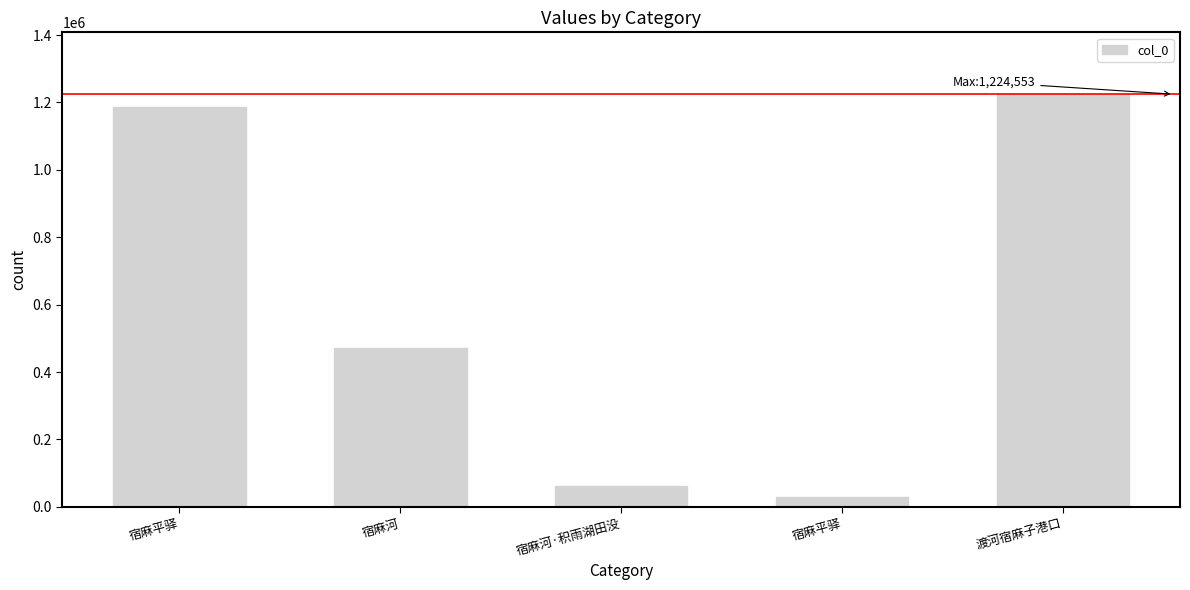

What is the change in value from 宿麻平驿 to 宿麻平驿?

-1156103